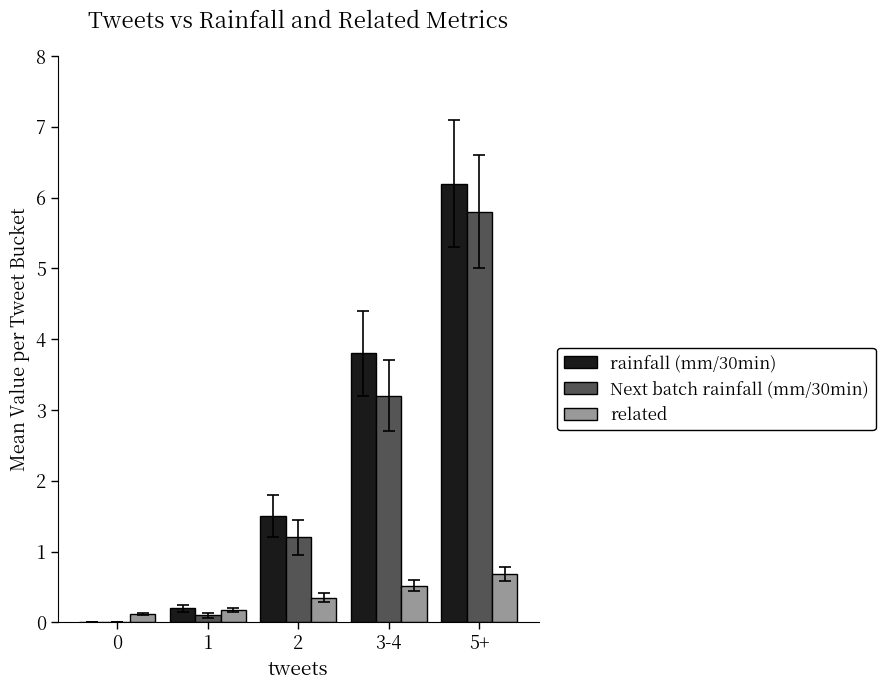

At which category is the sum across all series the highest?

5+